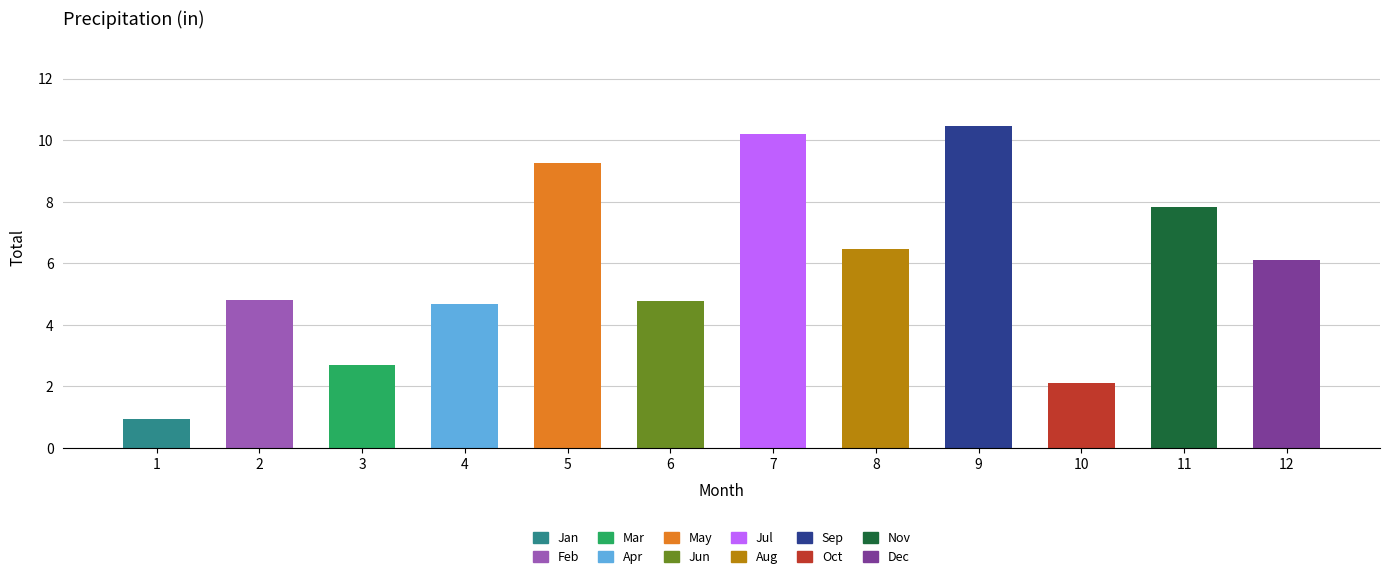

What is the difference between the values at 11 and 8?

1.4